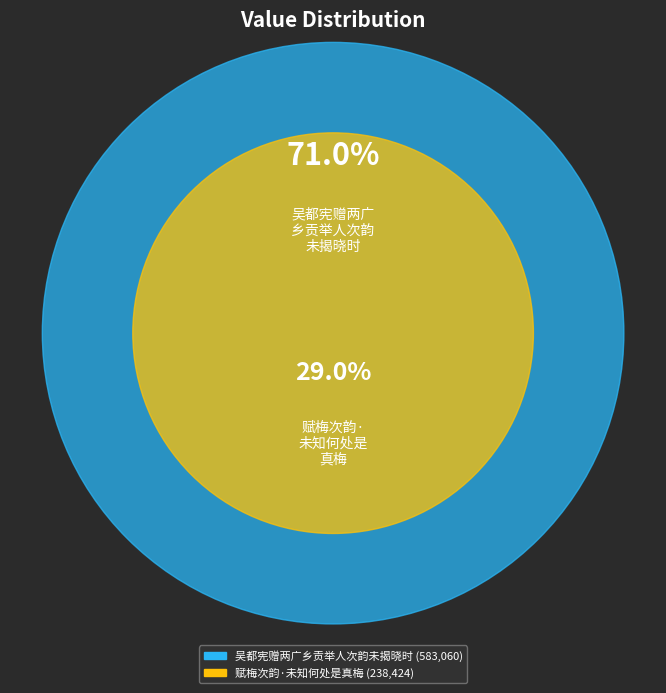

To the nearest percent, what is the average slice percentage?

50%